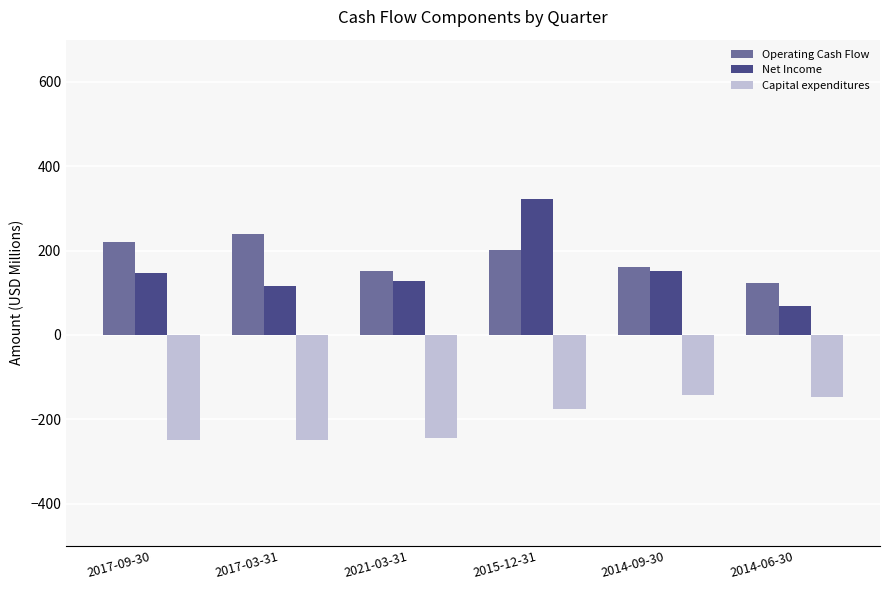

What is the difference between the maximum and minimum values in the Capital expenditures series?

107.1